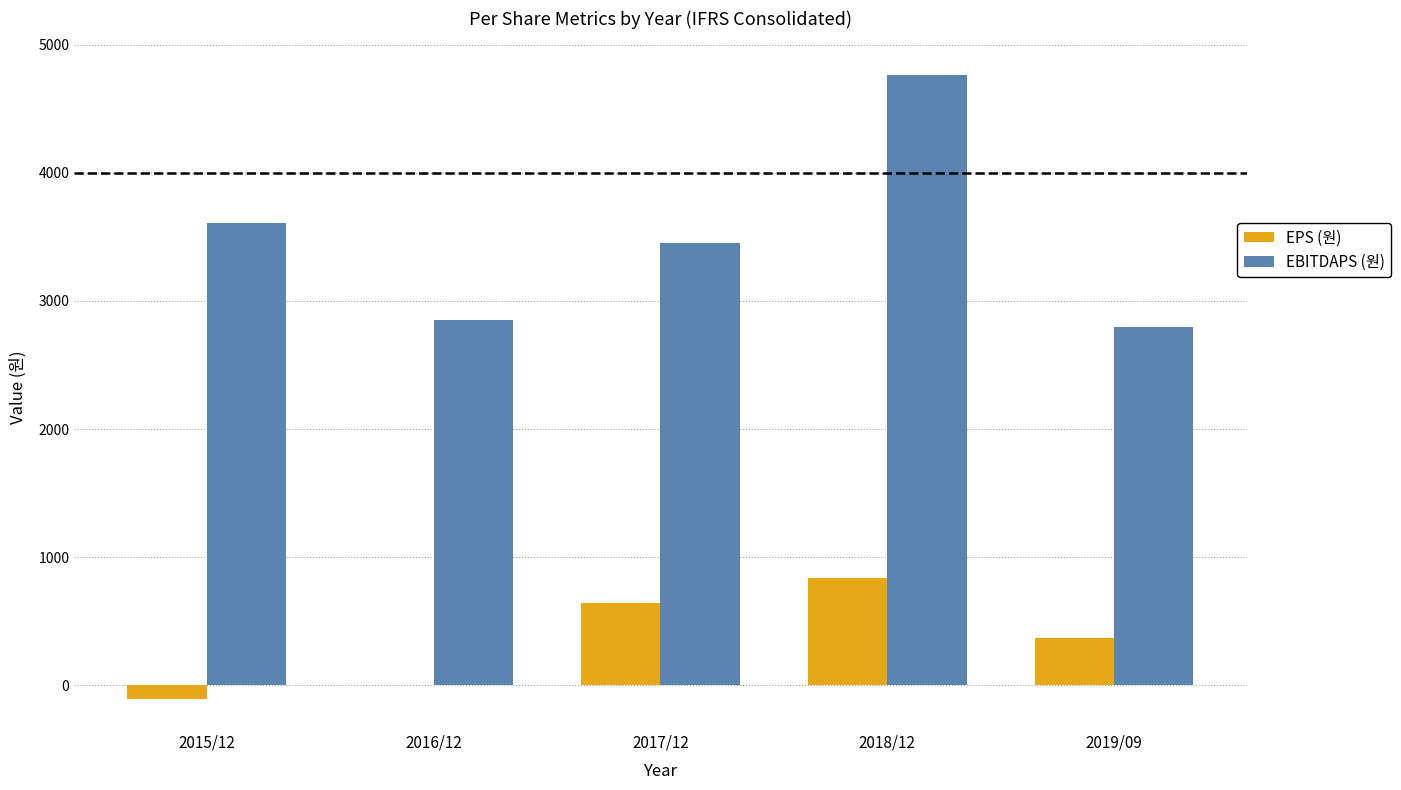

Reading left to right, list all the values displayed in this chart.

EPS (원): 2015/12=-107	2016/12=5	2017/12=641	2018/12=833	2019/09=368
EBITDAPS (원): 2015/12=3605	2016/12=2851	2017/12=3456	2018/12=4762	2019/09=2796